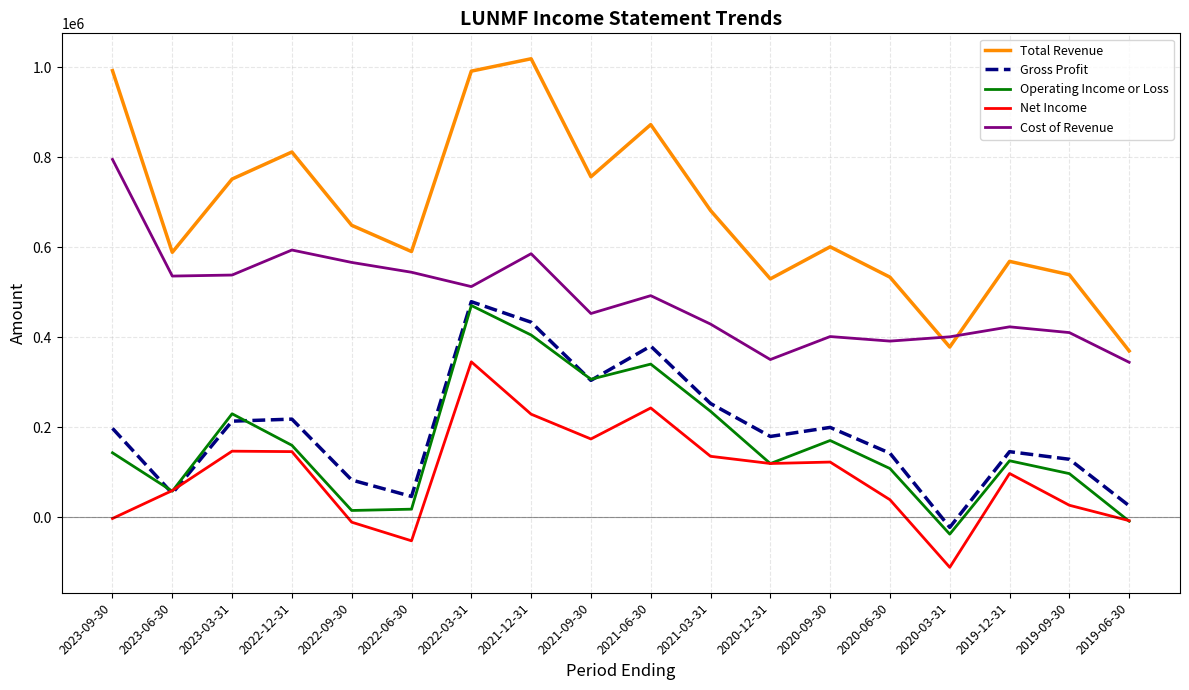

Is the value of Total Revenue at 2022-06-30 greater than the value of Net Income at 2019-12-31?

Yes